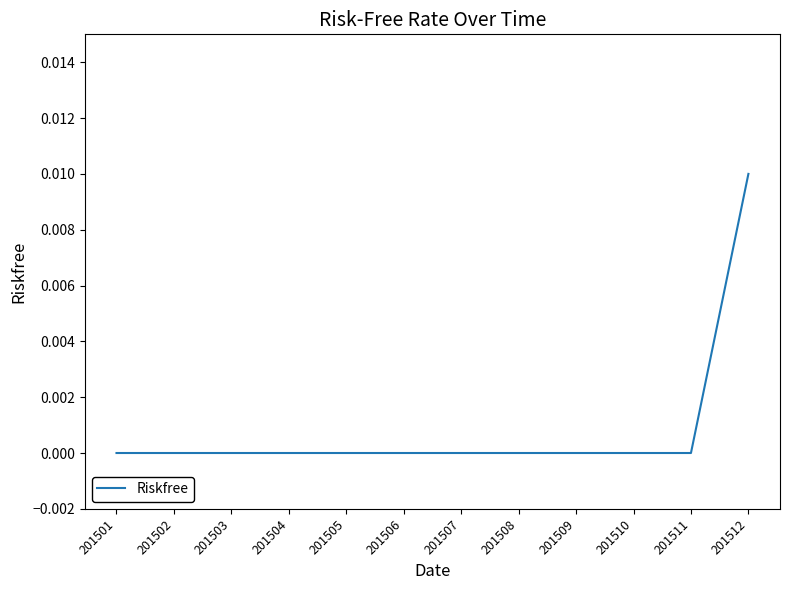

The chart shows a value of 0.0 at 201504. True or false?

True